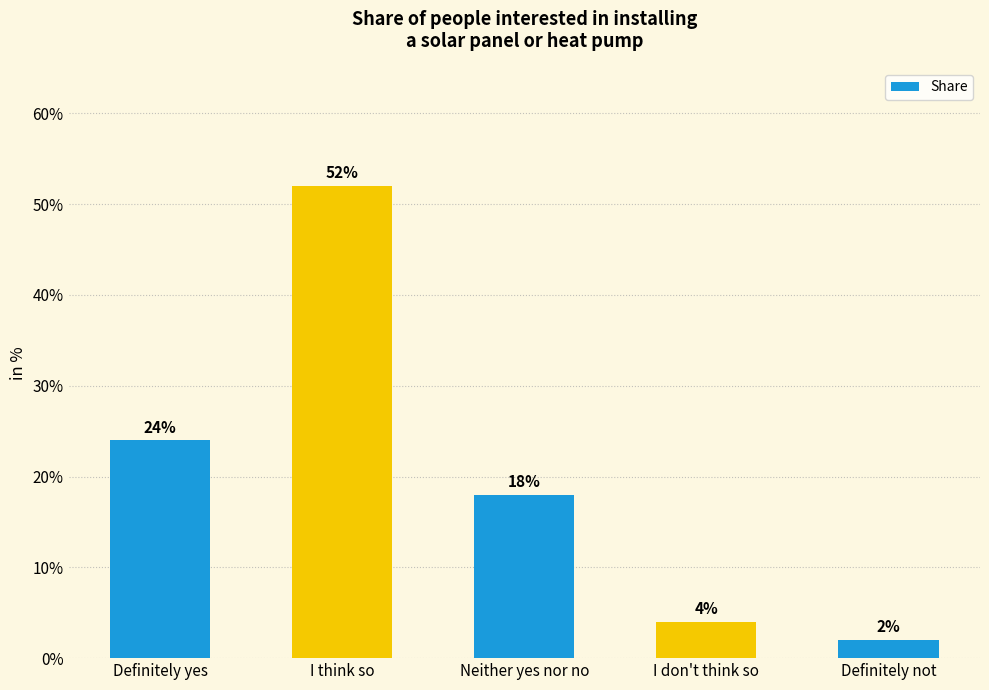

What is the ratio of the value at I don't think so to the value at Definitely not?

2.0